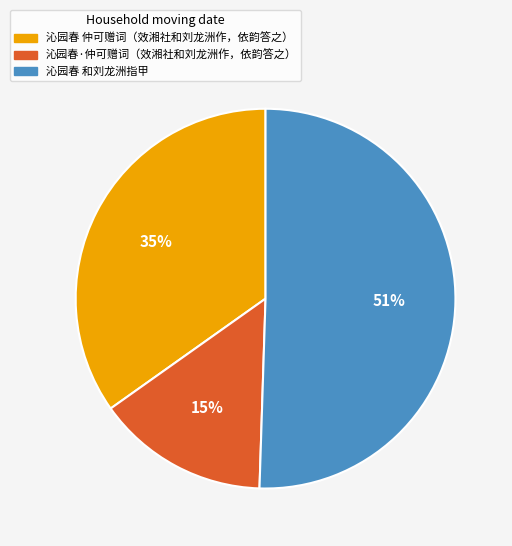

To the nearest percent, what is the average slice percentage?

33%